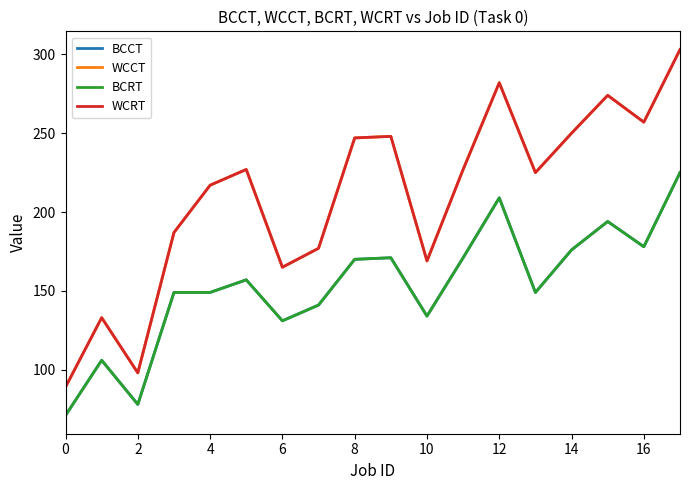

Reading left to right, what are all the values shown in this chart?

BCCT: 71	106	78	149	149	157	131	141	170	171	134	171	209	149	176	194	178	225
WCCT: 89	133	98	187	217	227	165	177	247	248	169	227	282	225	250	274	257	303
BCRT: 71	106	78	149	149	157	131	141	170	171	134	171	209	149	176	194	178	225
WCRT: 89	133	98	187	217	227	165	177	247	248	169	227	282	225	250	274	257	303